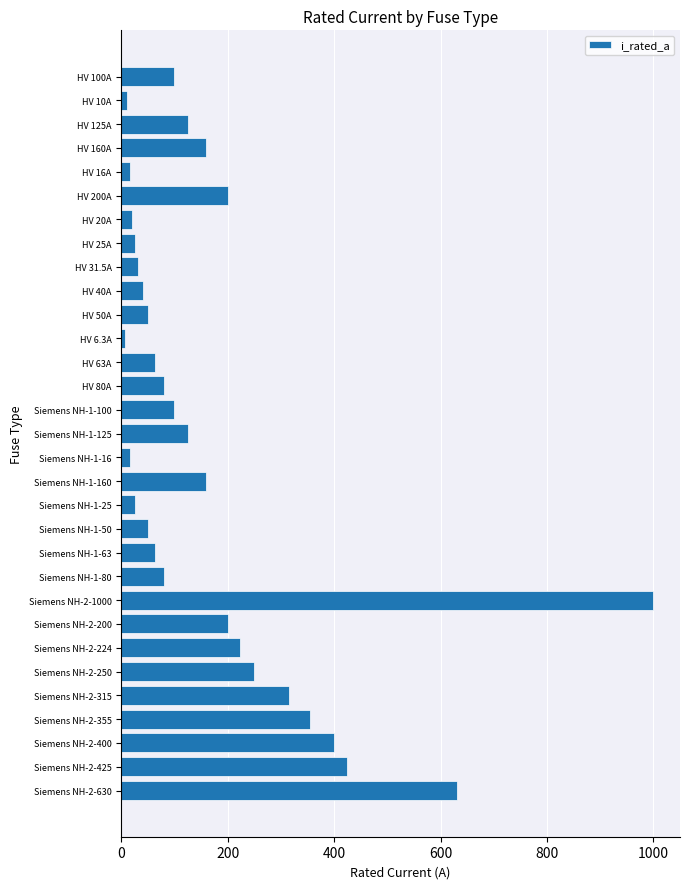

The value at Siemens NH-1-160 is 160.0. True or false?

True